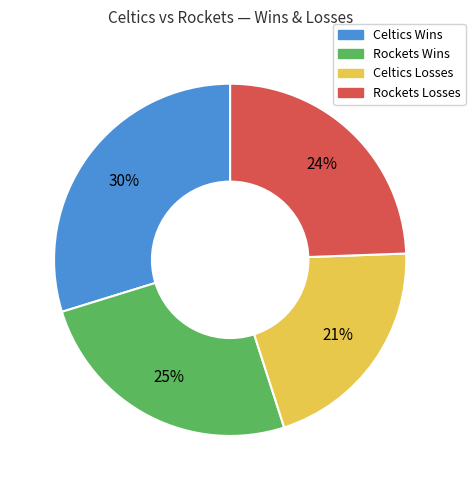

Is there a majority slice in this chart?

No